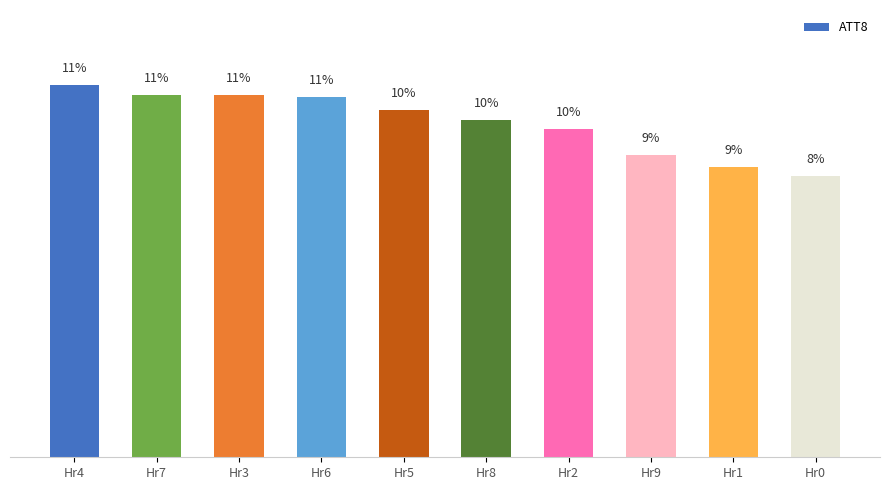

What is the minimum value shown in the chart?

8.4